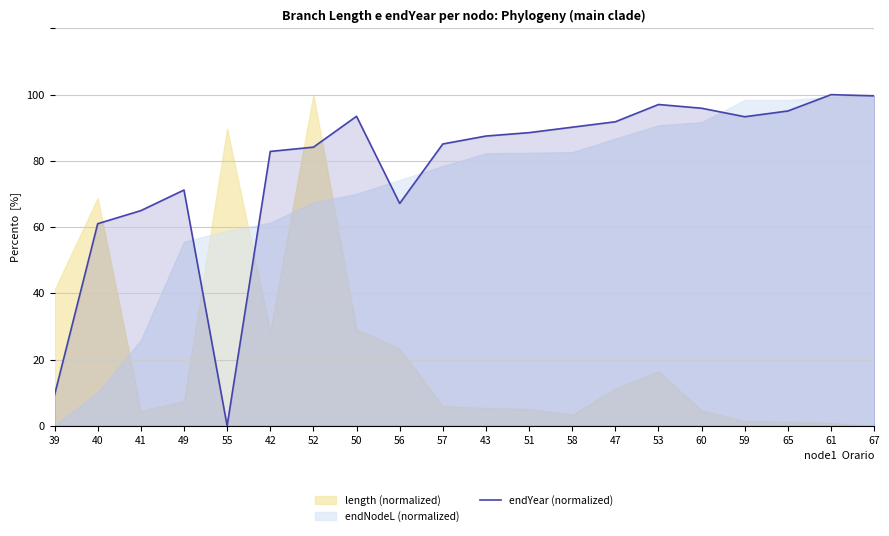

True or false: there are more than 2 points higher than both neighbors.

True